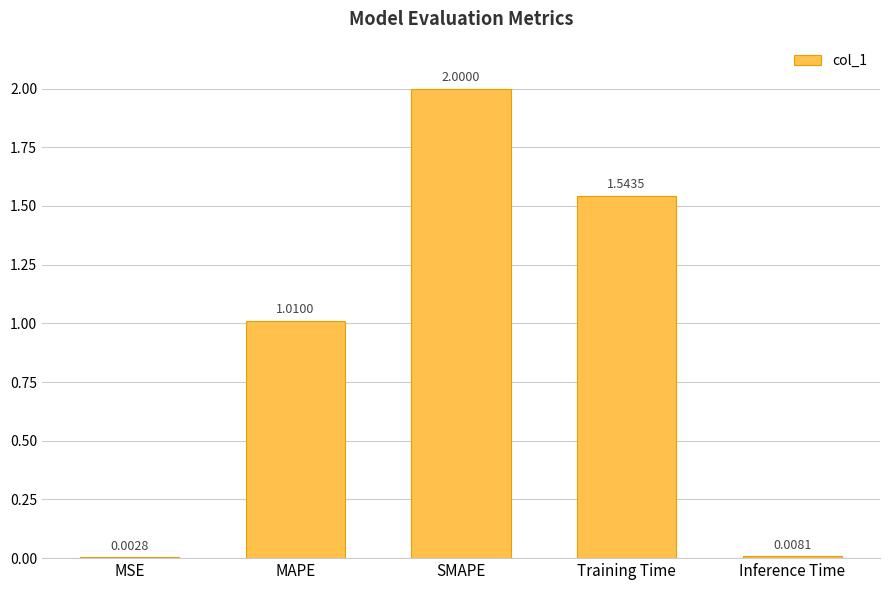

Does the chart contain stacked bars?

No